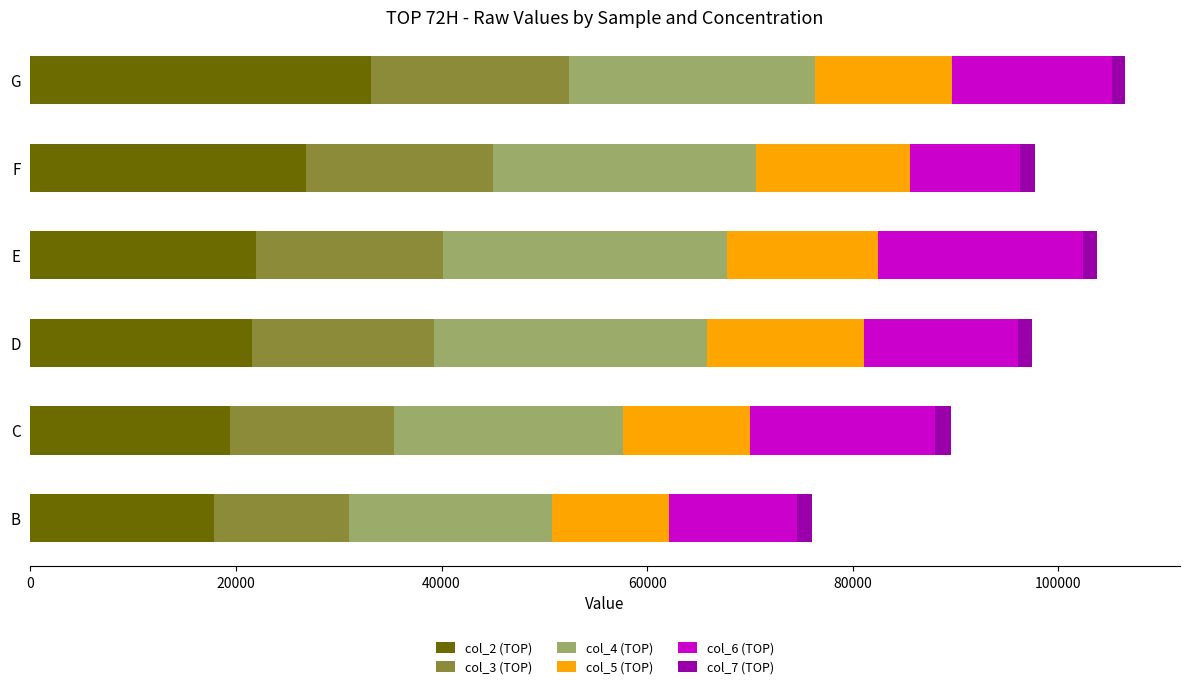

What is the sum of all col_2 (TOP) values?

140866